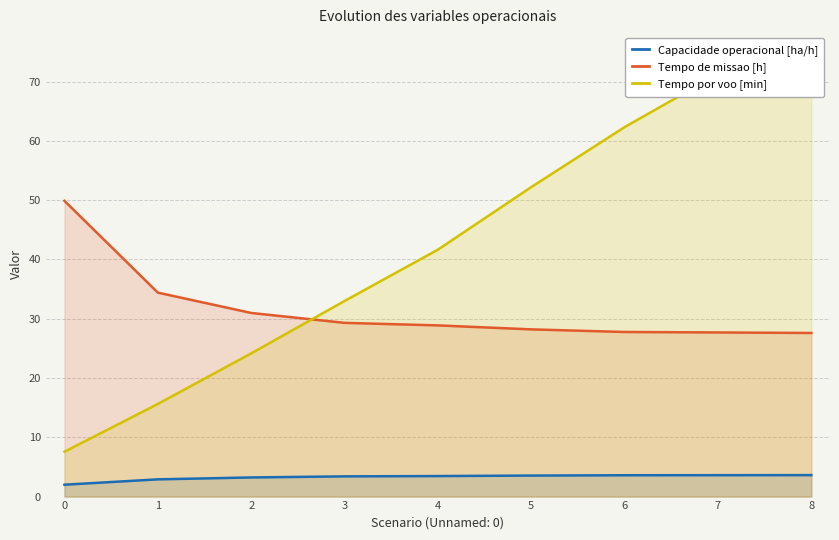

Is it true that Tempo por voo [min] equals 21.8 at 8?

False